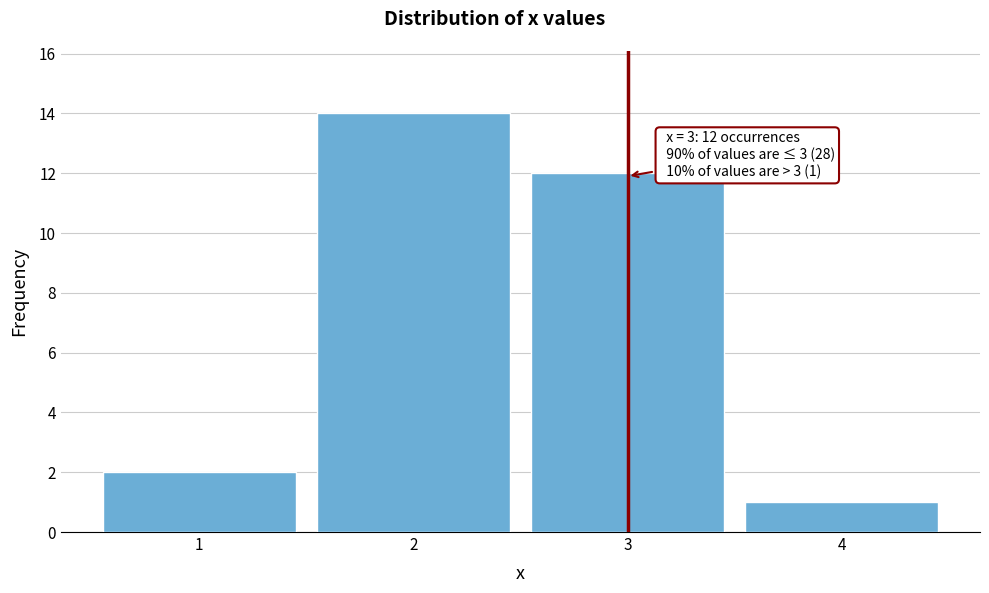

Which range on the x-axis has the tallest bar?

1.5 to 2.5